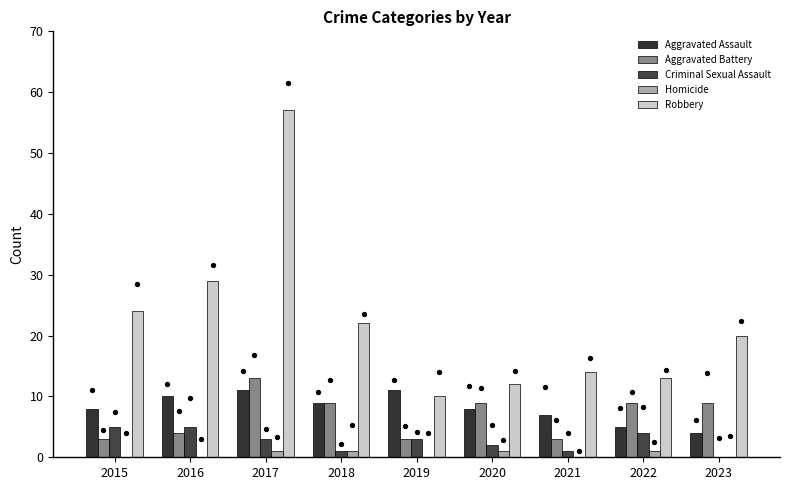

Which series has the largest total across all categories?

Robbery